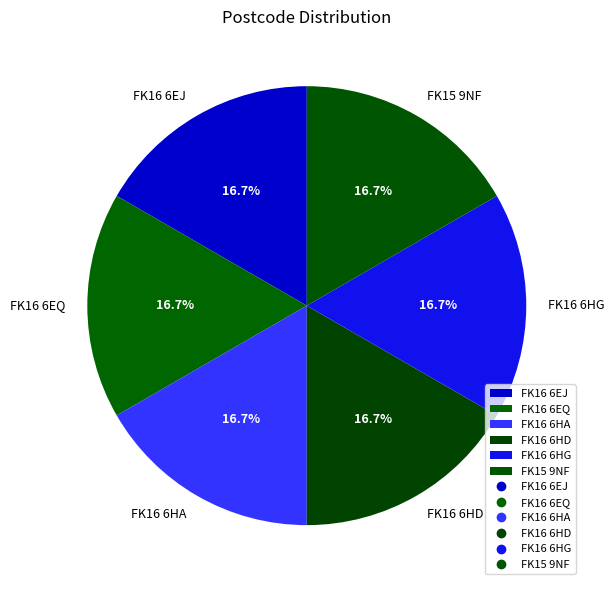

What is the total percentage of FK15 9NF and FK16 6HD?

33.3%